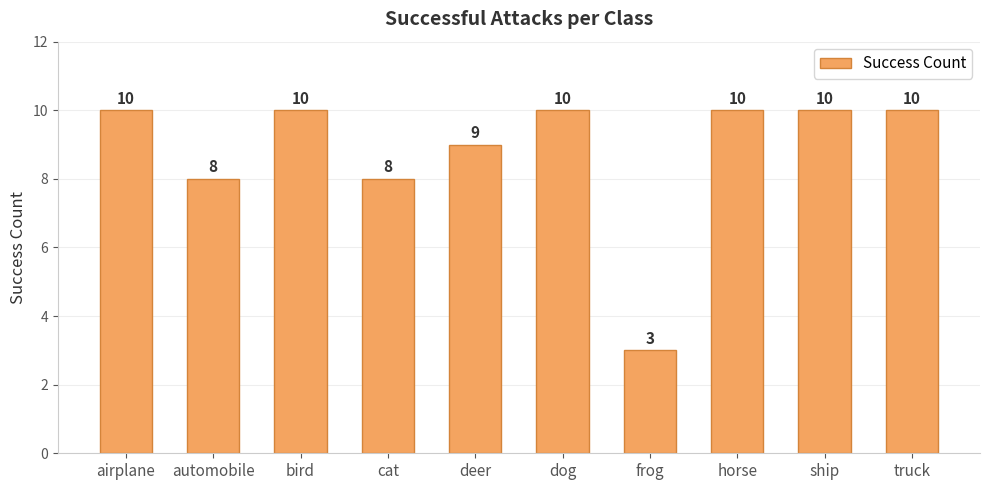

What is the change in value from frog to horse?

+7